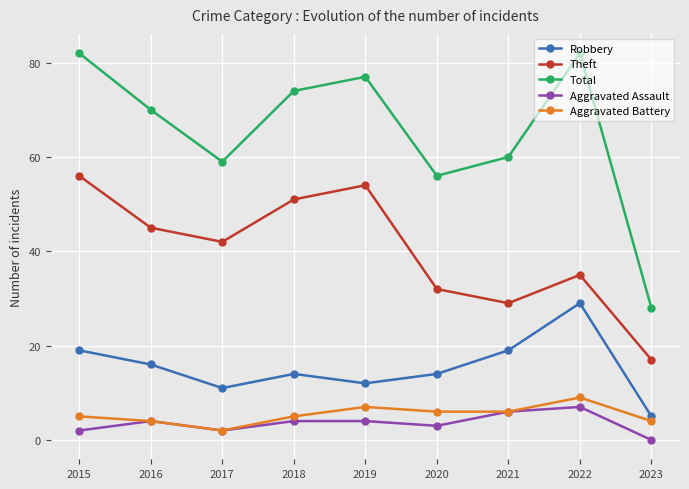

At which category does Aggravated Assault reach its first local peak?

2016